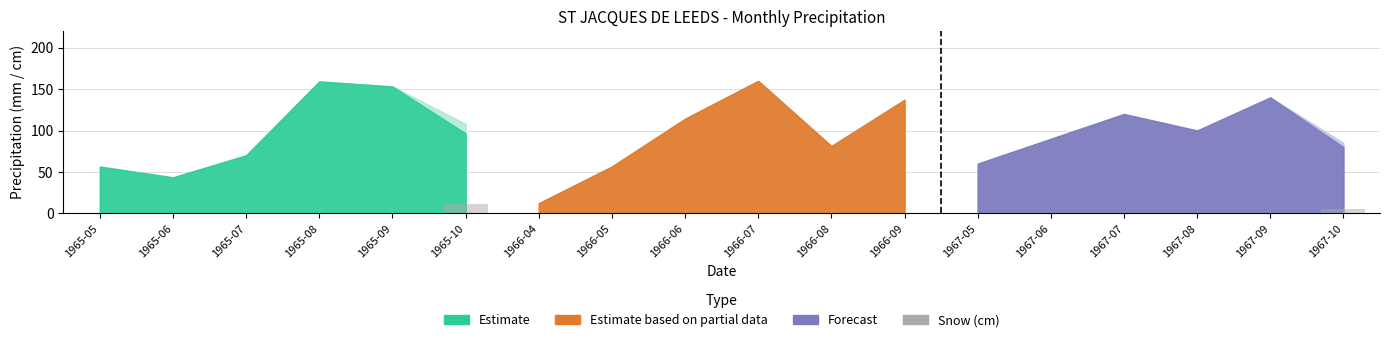

What is the maximum value shown in the chart?

11.4